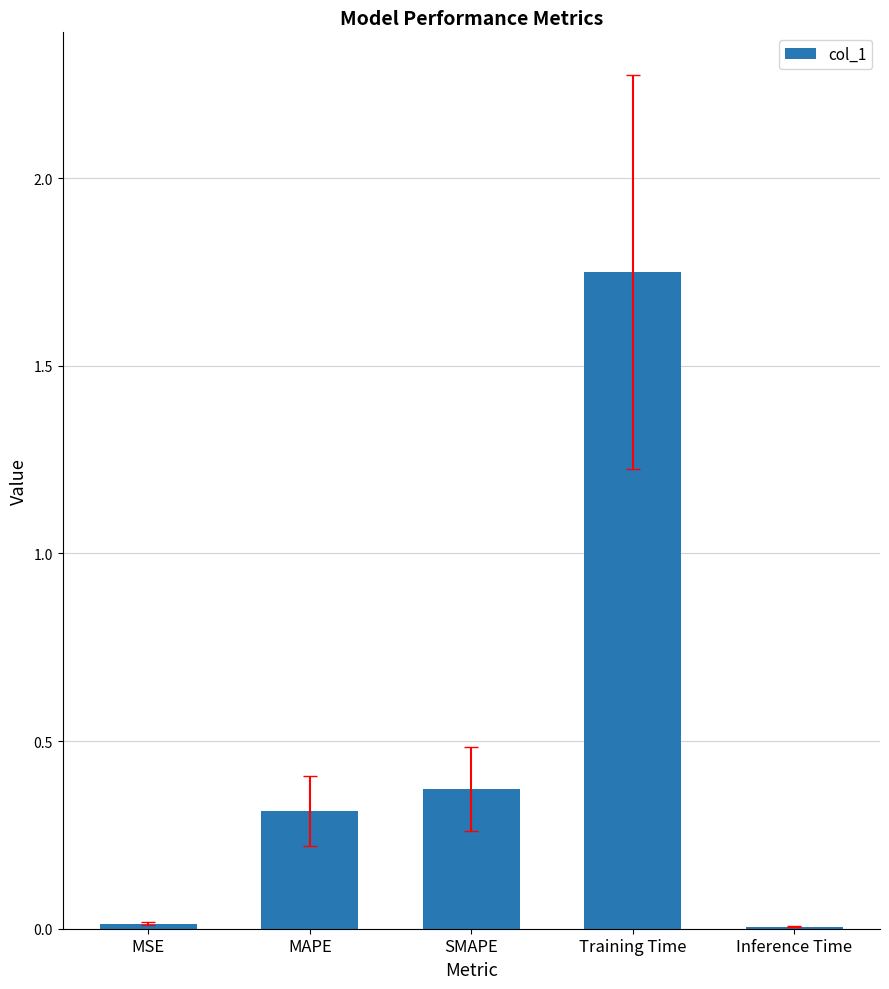

The value at SMAPE is 0.1. True or false?

False